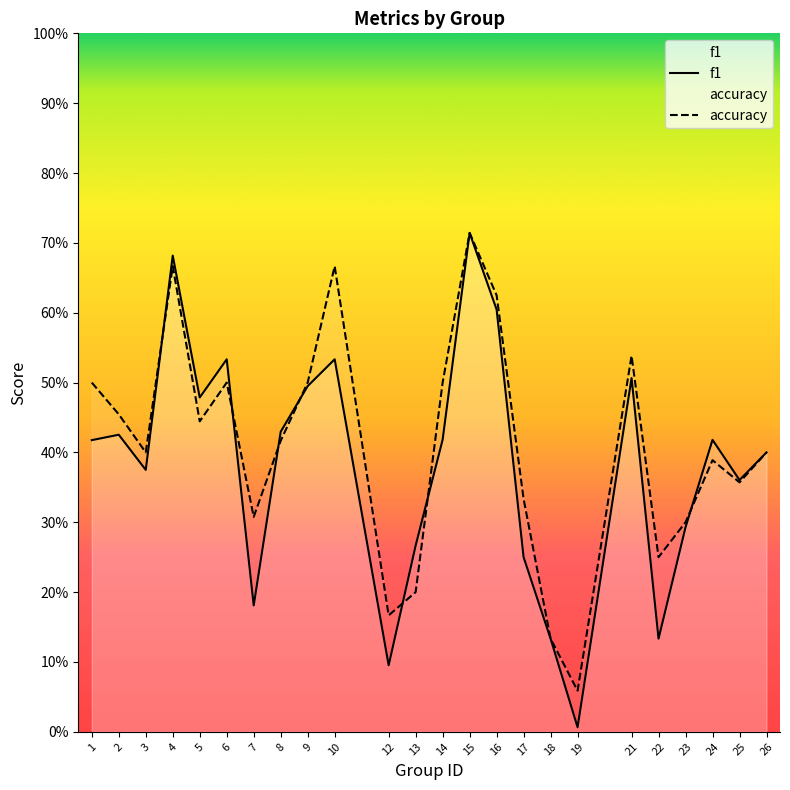

The value of f1 at 15 is 0.7. True or false?

True